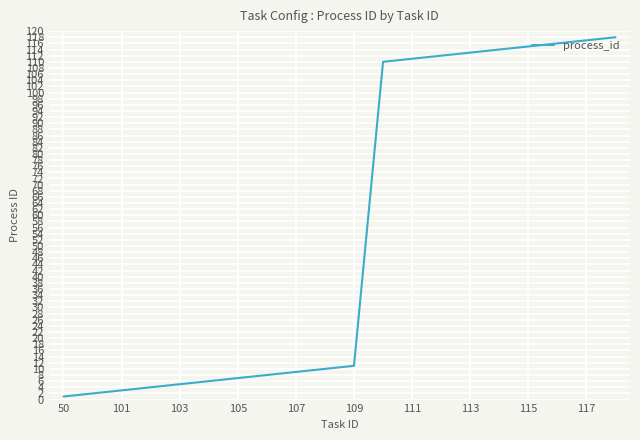

How many values are below 11?

10